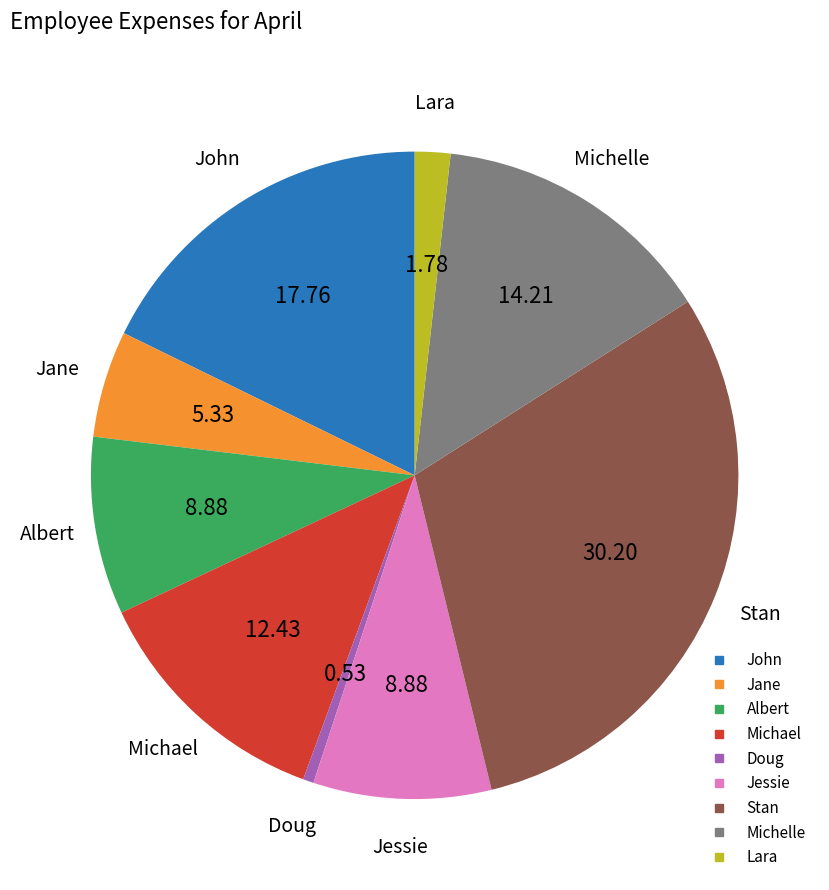

Is it true that Stan is 23% of the pie?

False